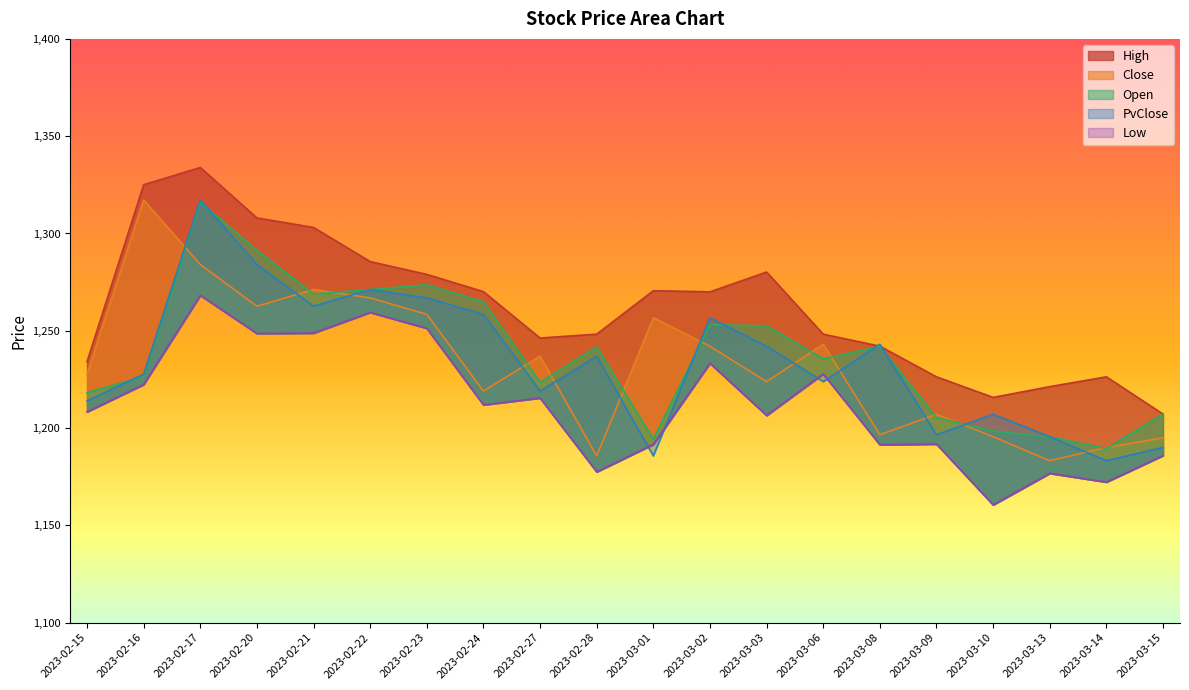

Read the PvClose value at 2023-03-01.

1185.7